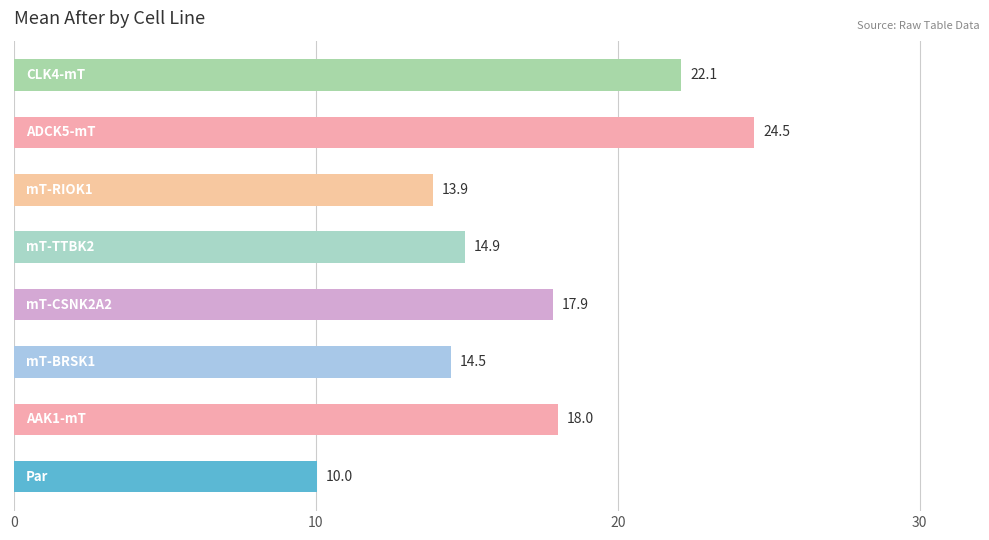

How many data points are above 17?

4